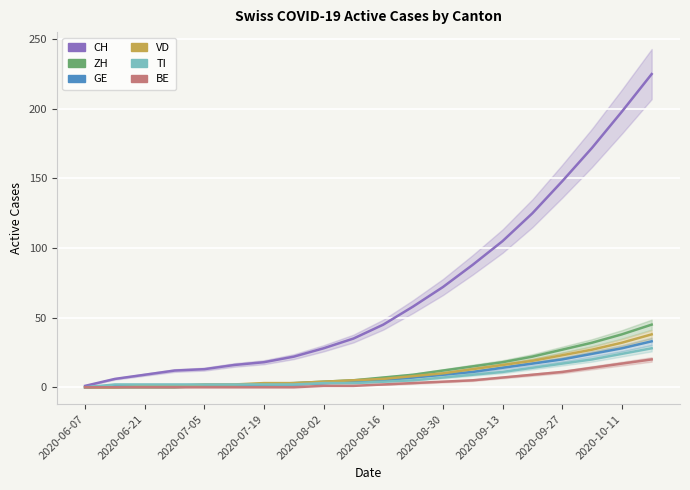

True or false: ZH and TI intersect in this chart.

False